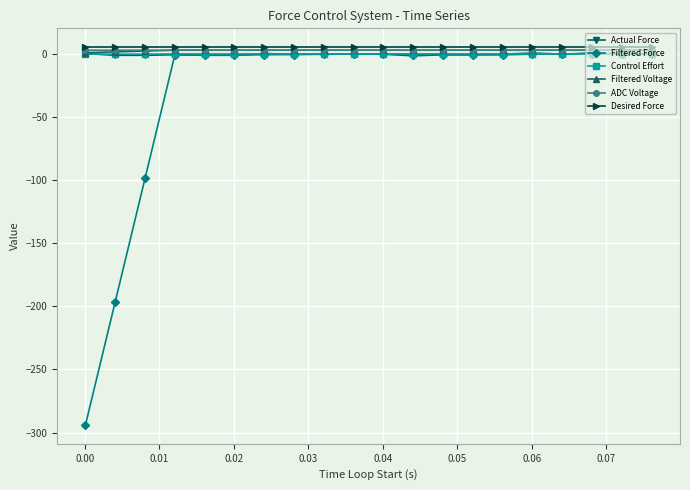

True or false: ADC Voltage has more than 0 interior local peaks.

True